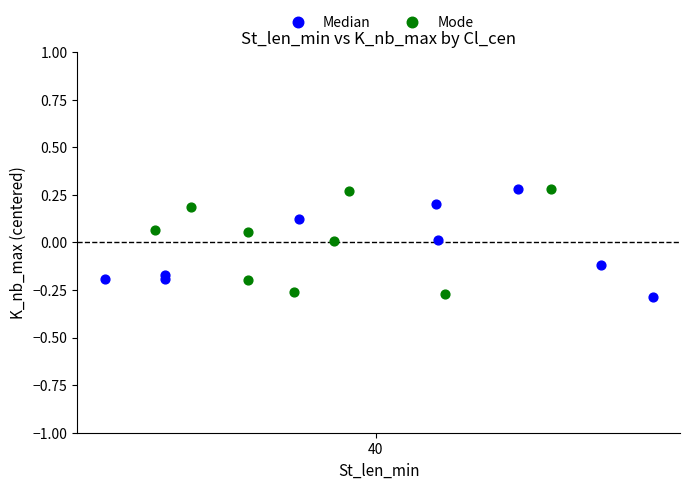

What are all the series names shown in the legend?

Median, Mode